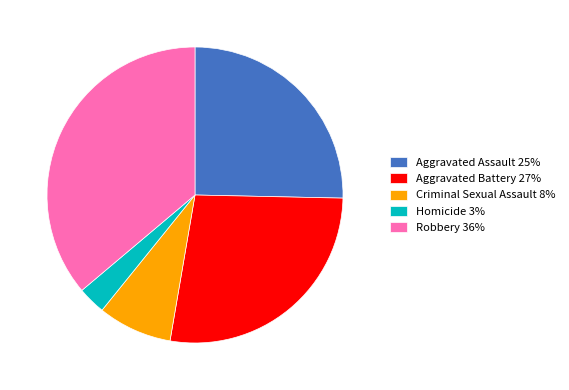

Between Aggravated Battery 27% and Homicide 3%, which is larger?

Aggravated Battery 27%